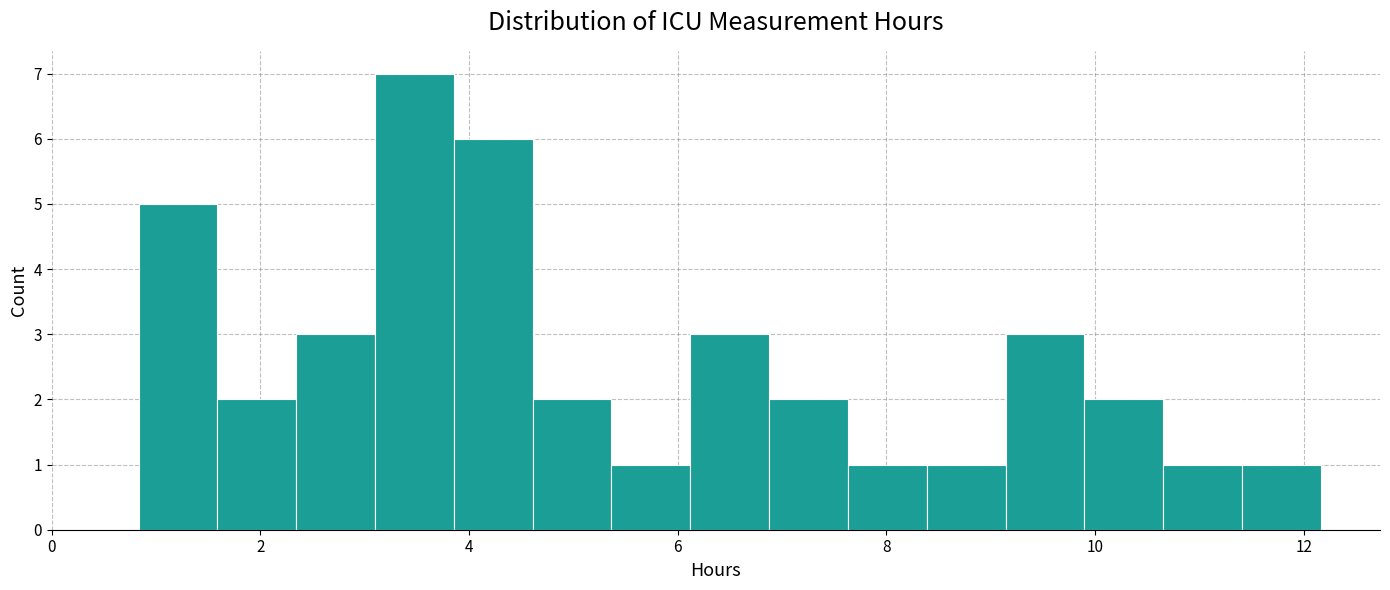

Read against the x-axis, roughly where is the centre of the tallest bar?

3.4